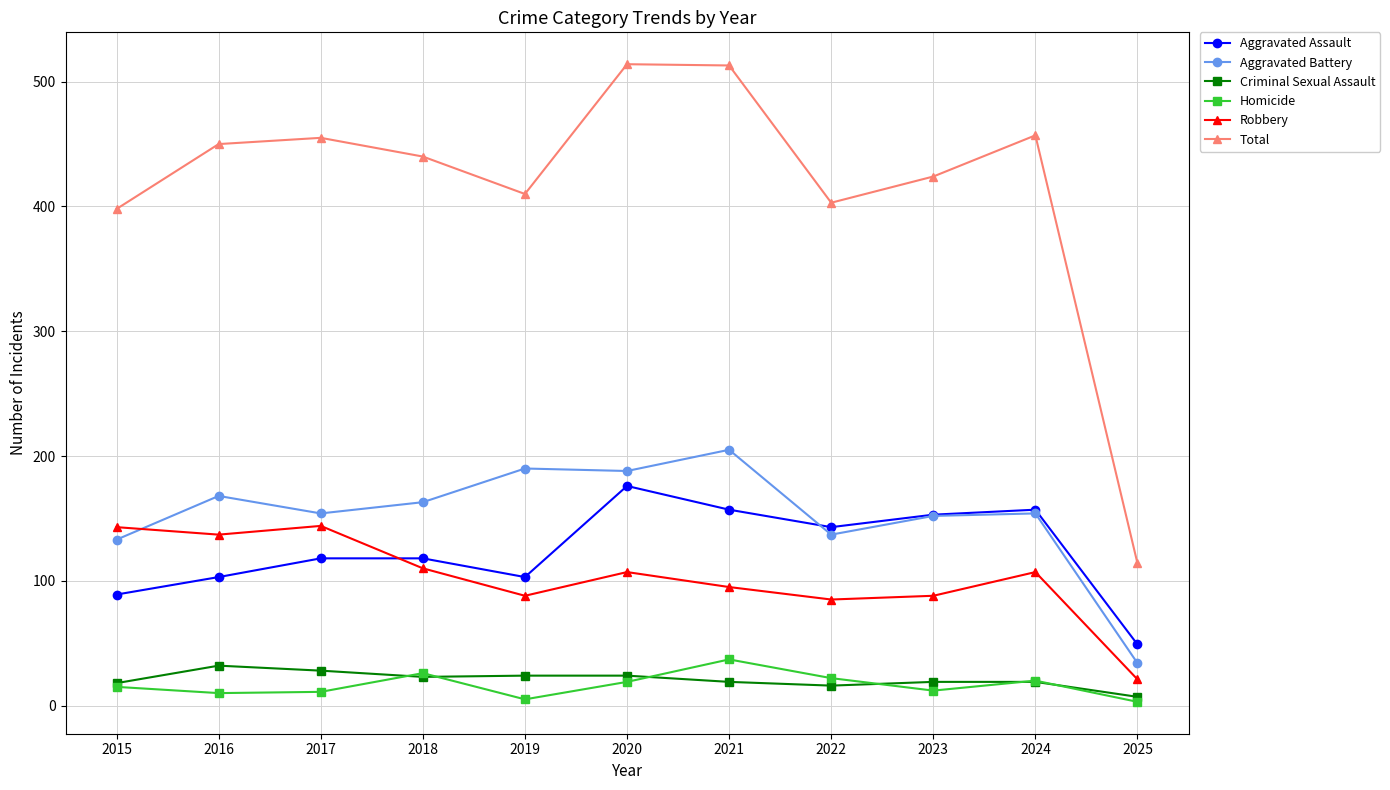

Is it true that Total equals 178 at 2025?

False